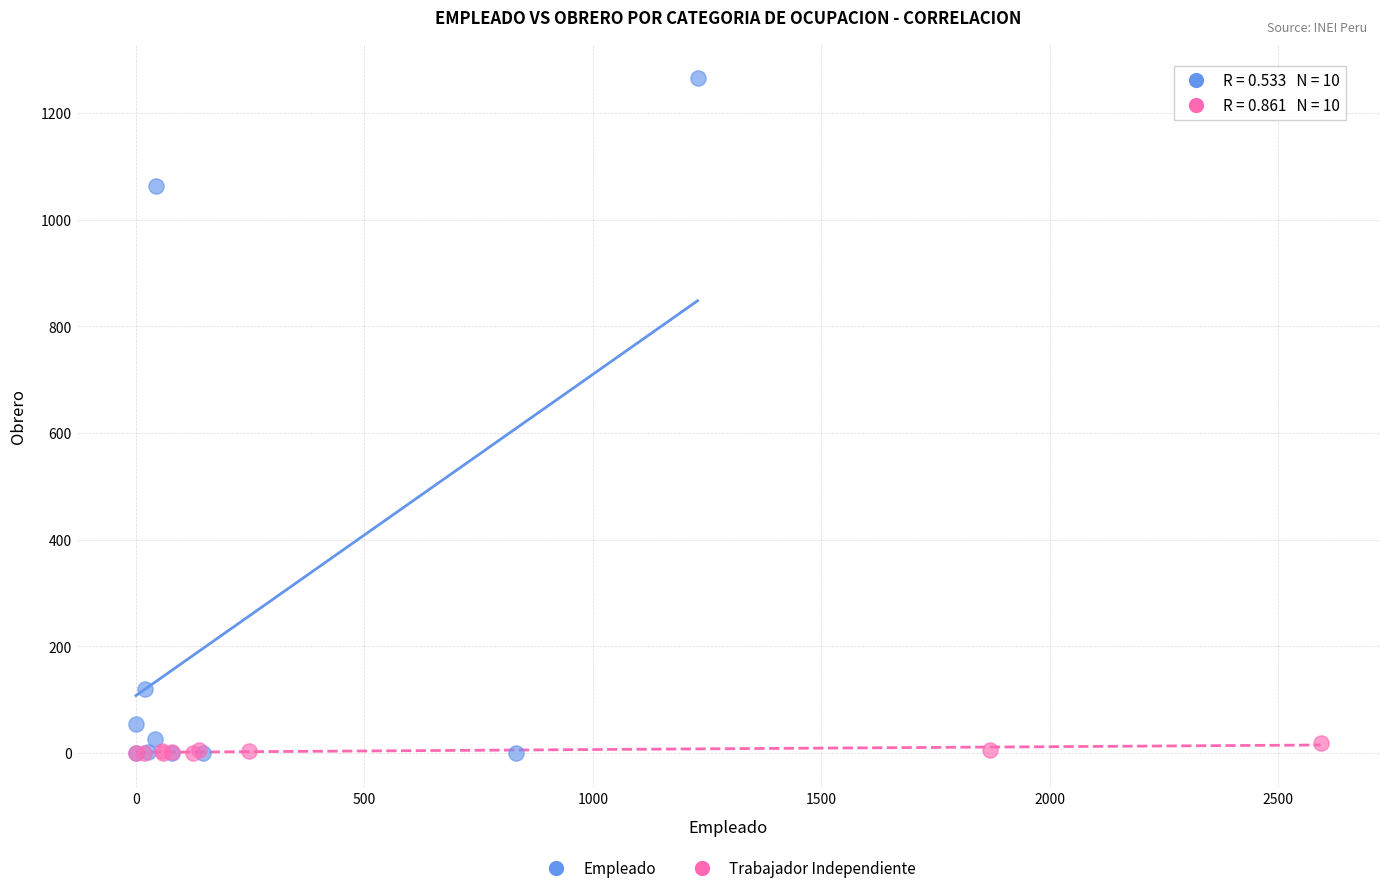

Which series has the widest spread of Y values?

Empleado